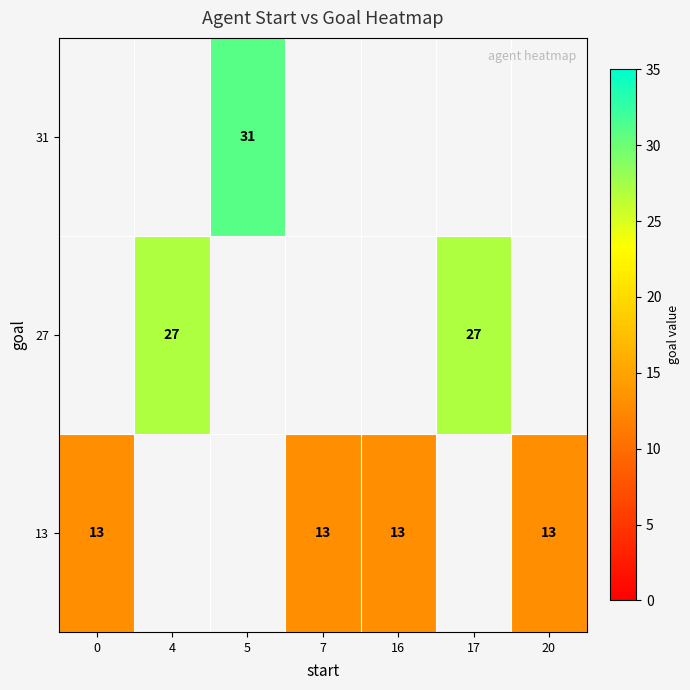

Count the number of data series in this chart.

3